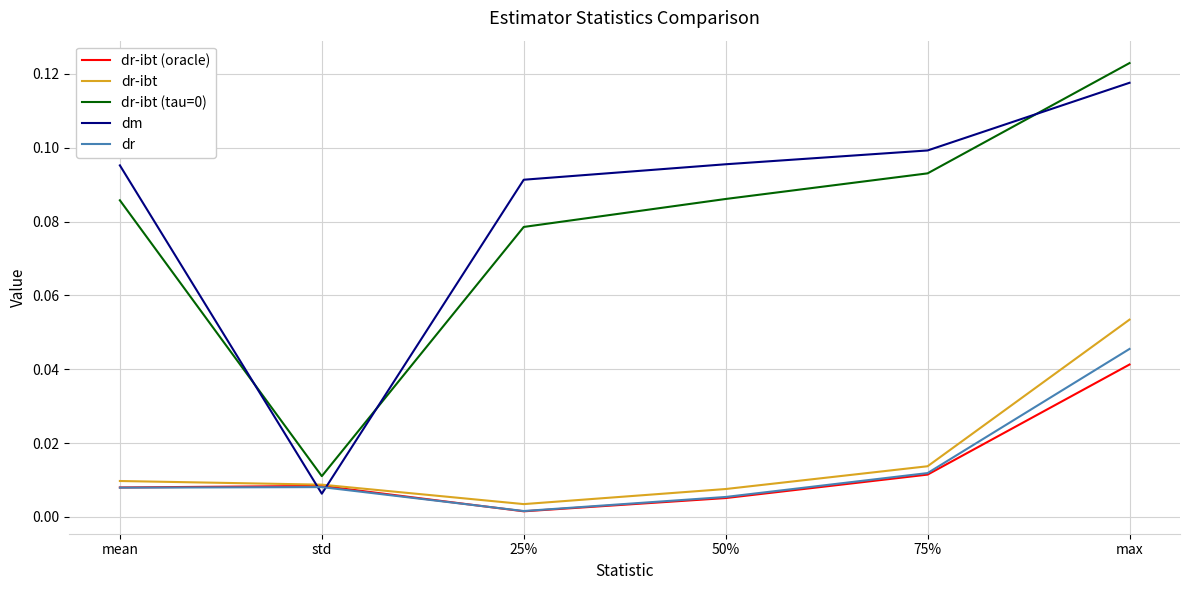

What position from the left is 75%?

5